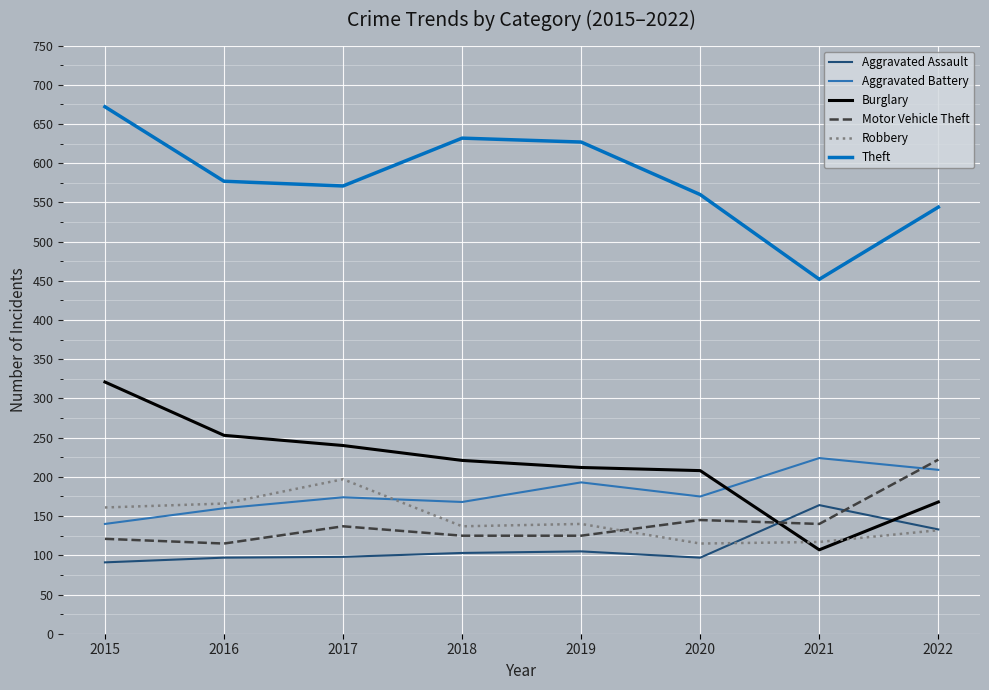

Between which two adjacent categories do Motor Vehicle Theft and Aggravated Battery first intersect?

2021 and 2022